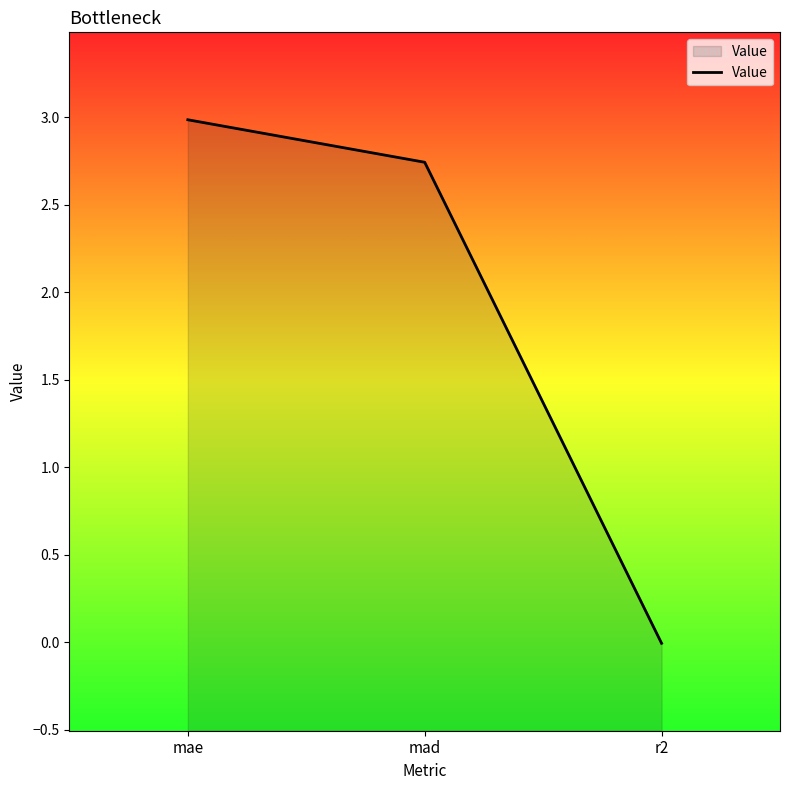

Which category has the lowest value across all series?

r2